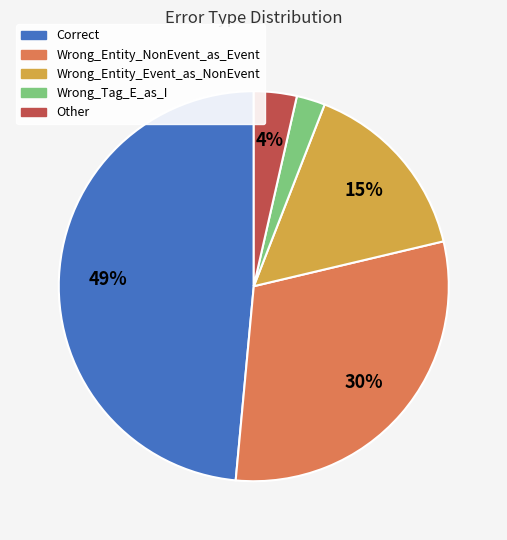

To the nearest percent, what is the average slice percentage?

20%